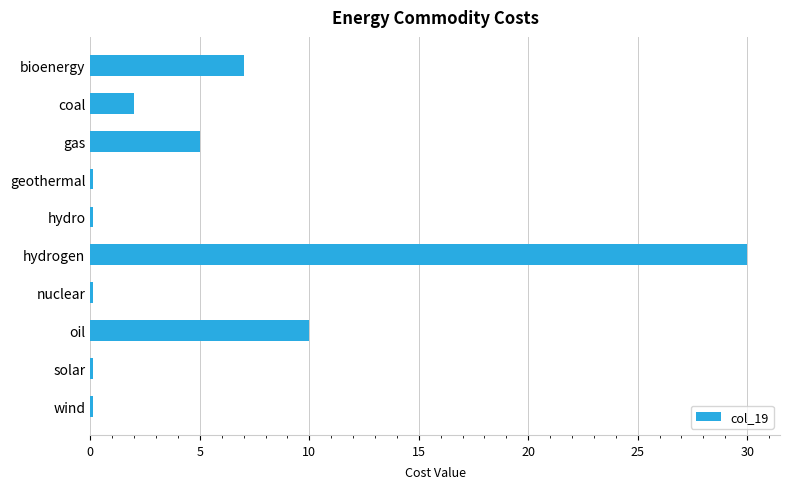

What is the ratio of the value at oil to the value at coal?

5.0